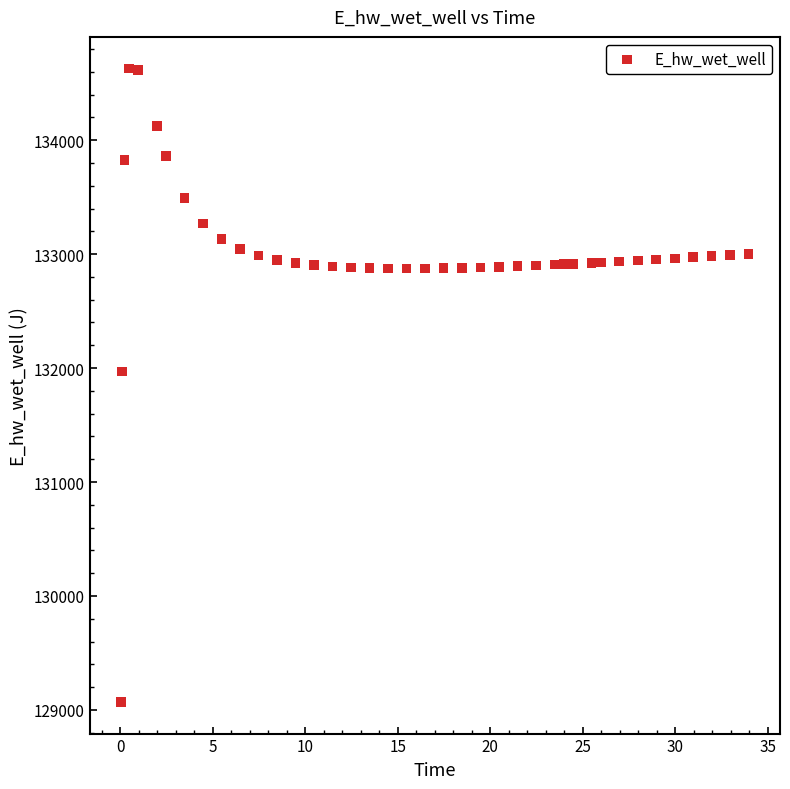

What Y value in the scatter plot is closest to 131849?

131970.0